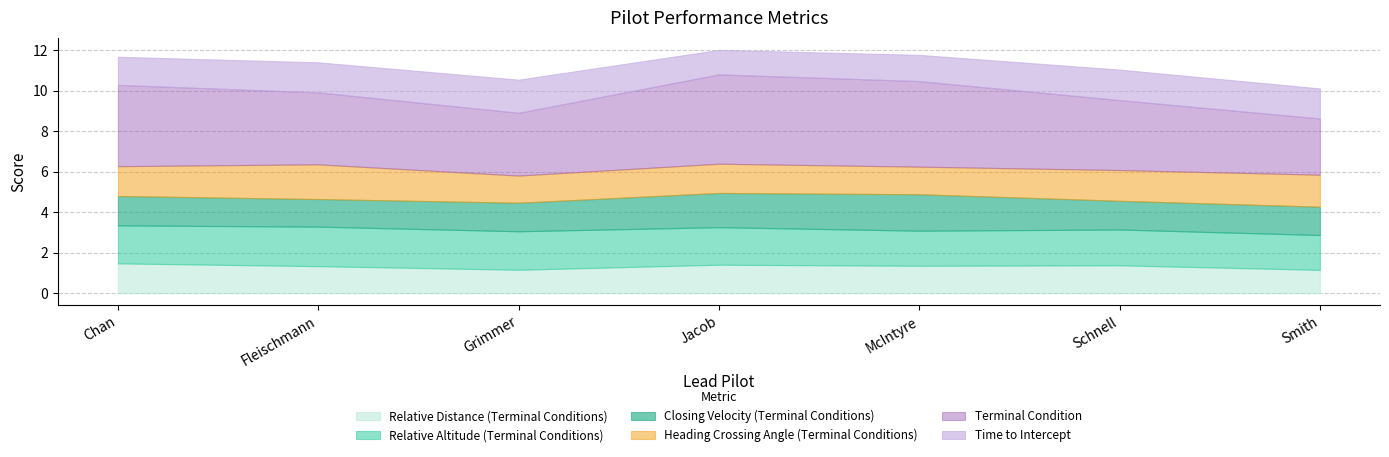

At which category is the sum across all series the highest?

Jacob